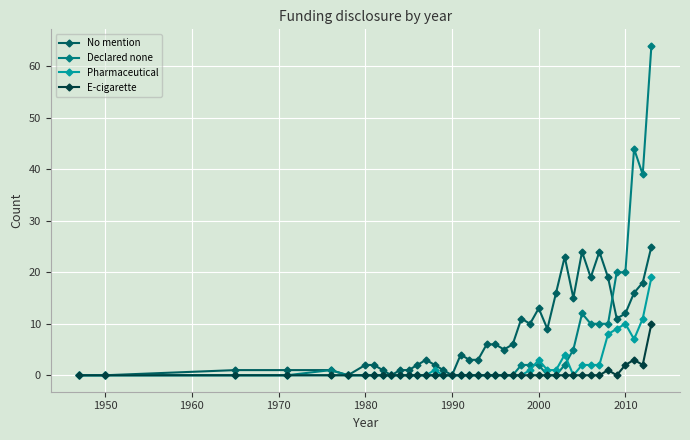

What is the maximum value shown in the chart?

64